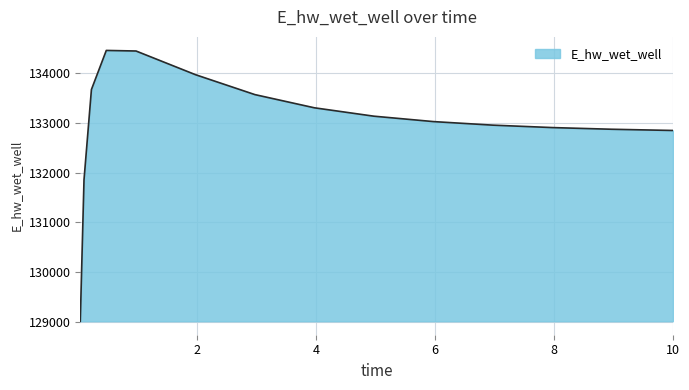

What is the minimum value shown in the chart?

129008.6